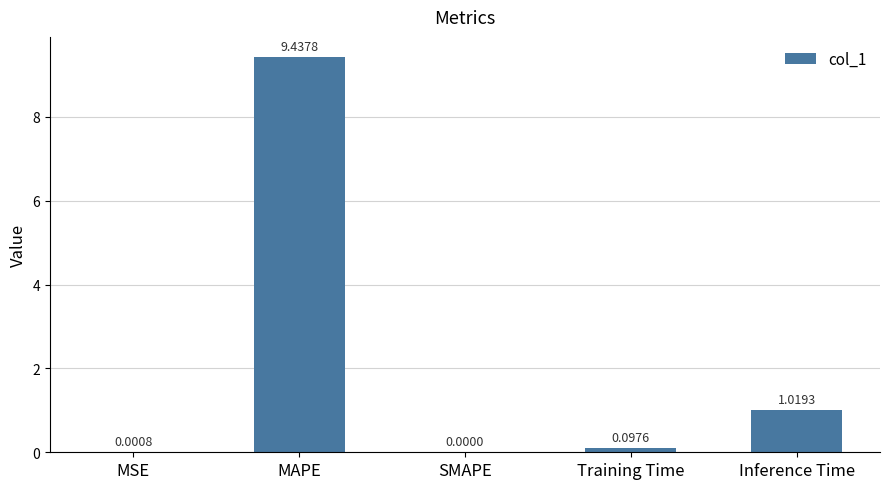

Is it true that the value at SMAPE is 0.0?

True